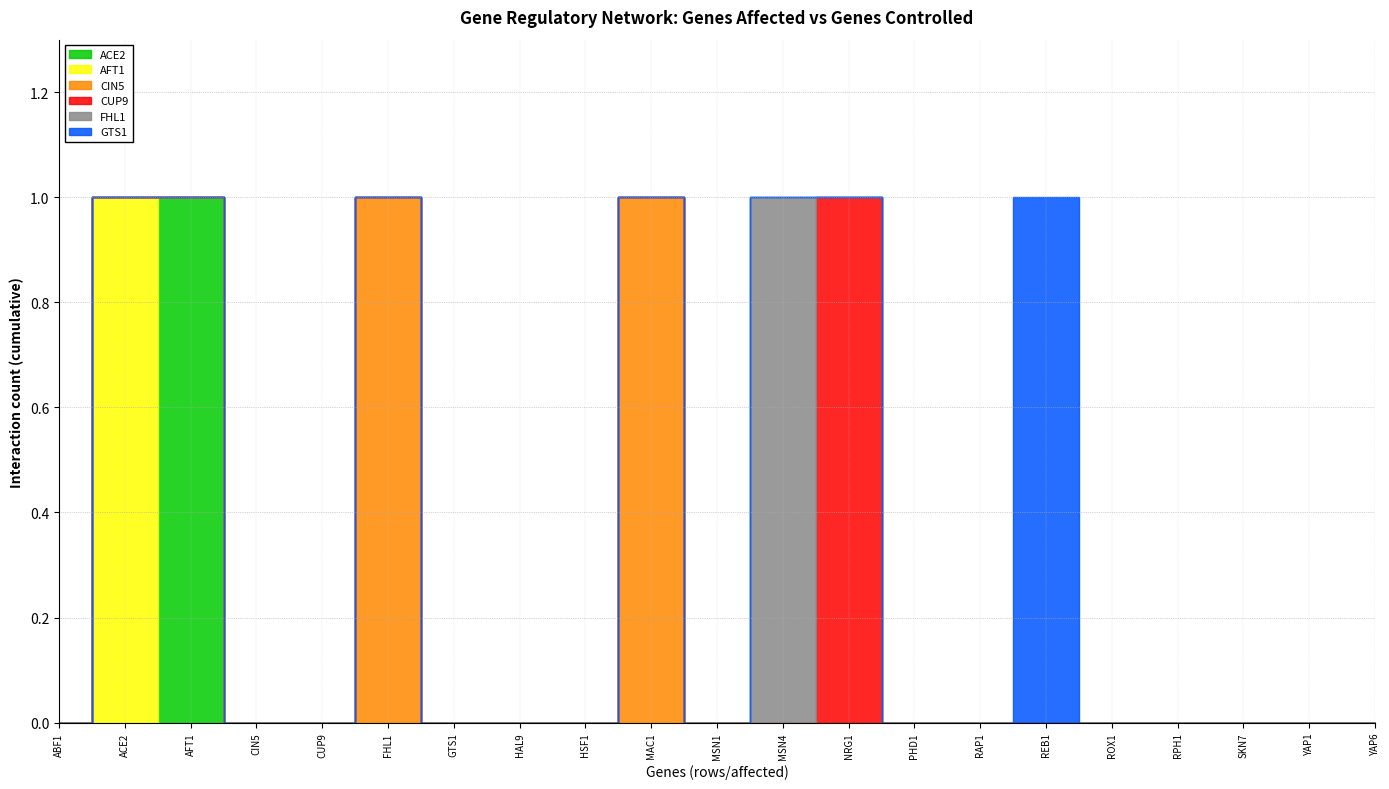

True or false: AFT1 has a value of 1 at YAP6.

False